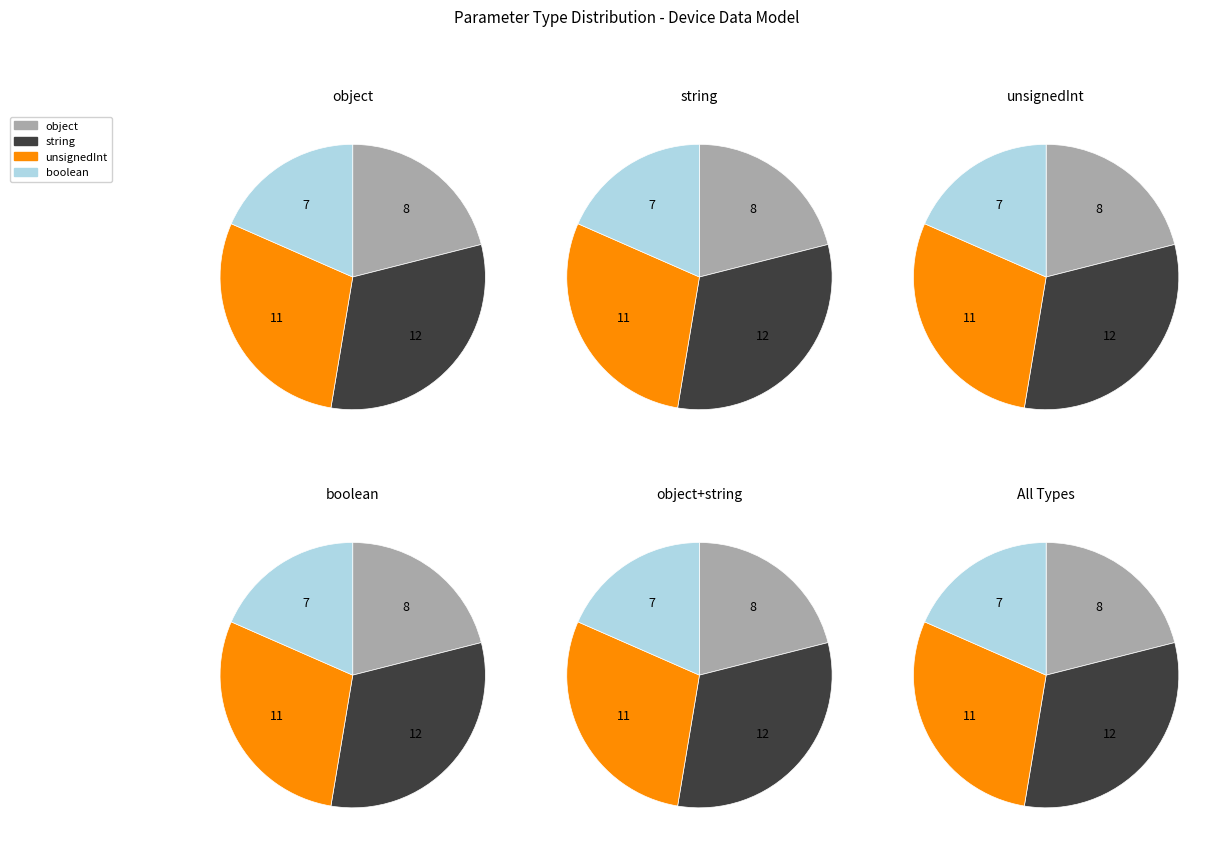

Approximately how many times larger is the value at boolean compared to string?

0.6